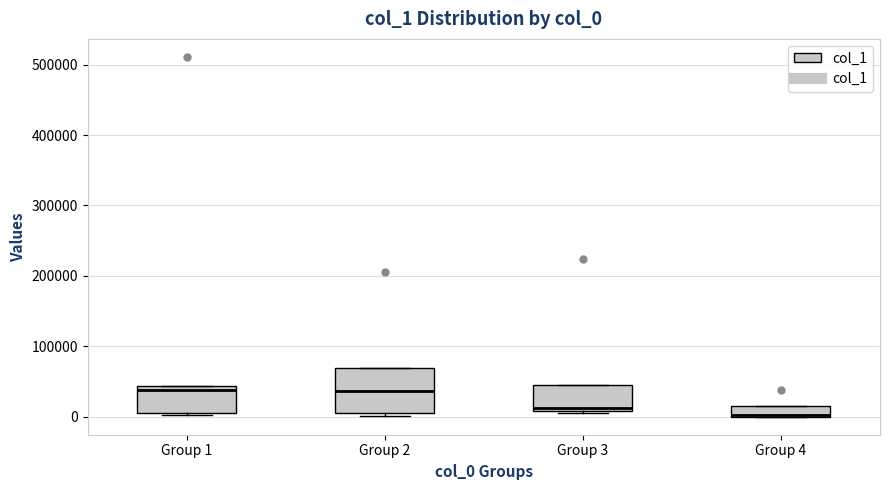

Where is the upper edge of the box for Group 2 on the y-axis? The values are not printed on the chart, so give them approximately, as read against the axis.

70000